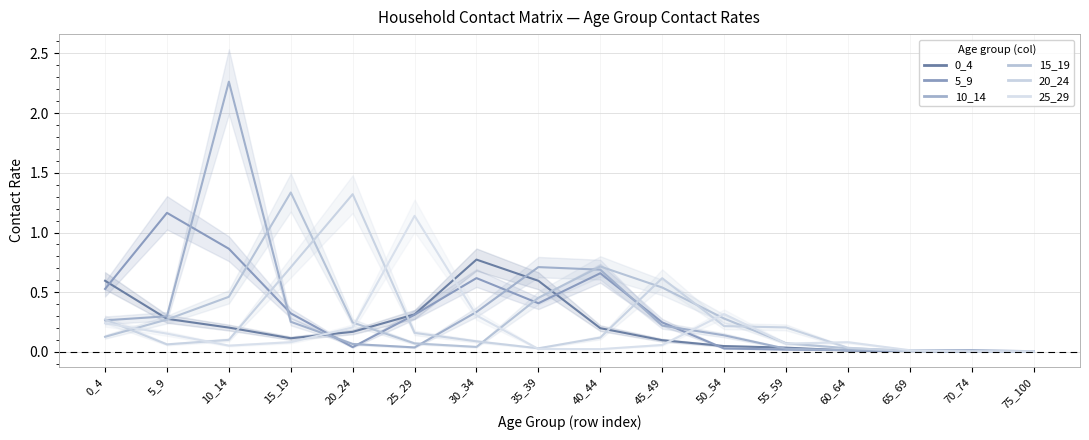

What is the value of the 0_4 point at the 5th from the left?

0.2